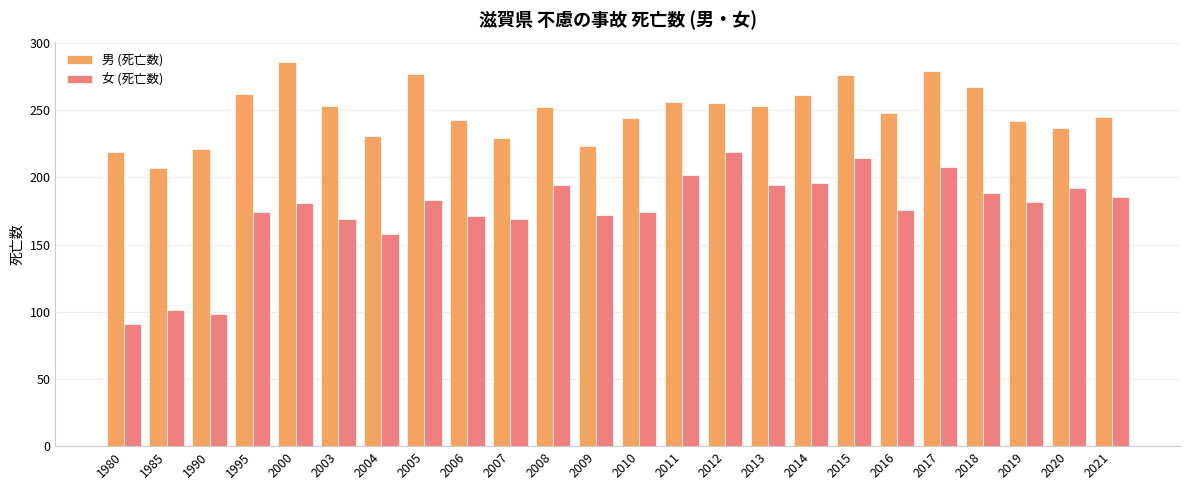

At 1980, list the series in order from largest to smallest.

男 (死亡数), 女 (死亡数)